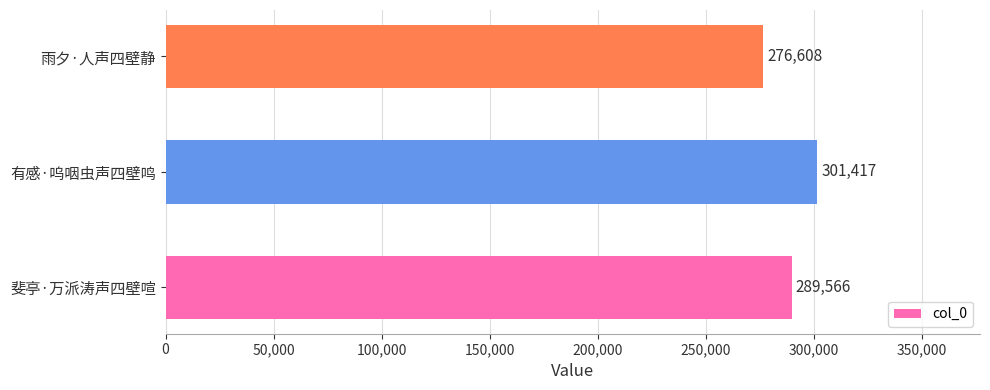

Does the chart contain any negative values?

No